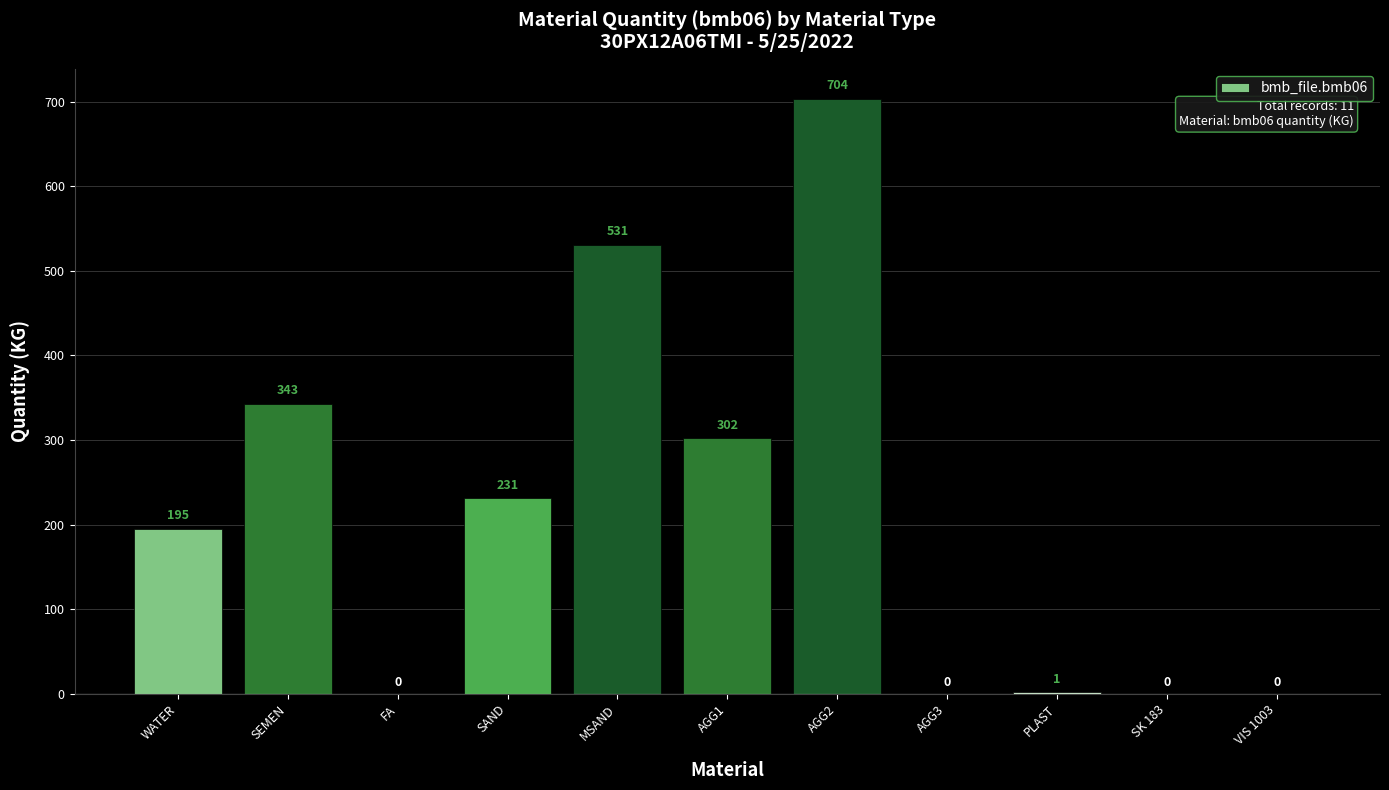

What is the maximum value shown in the chart?

704.0